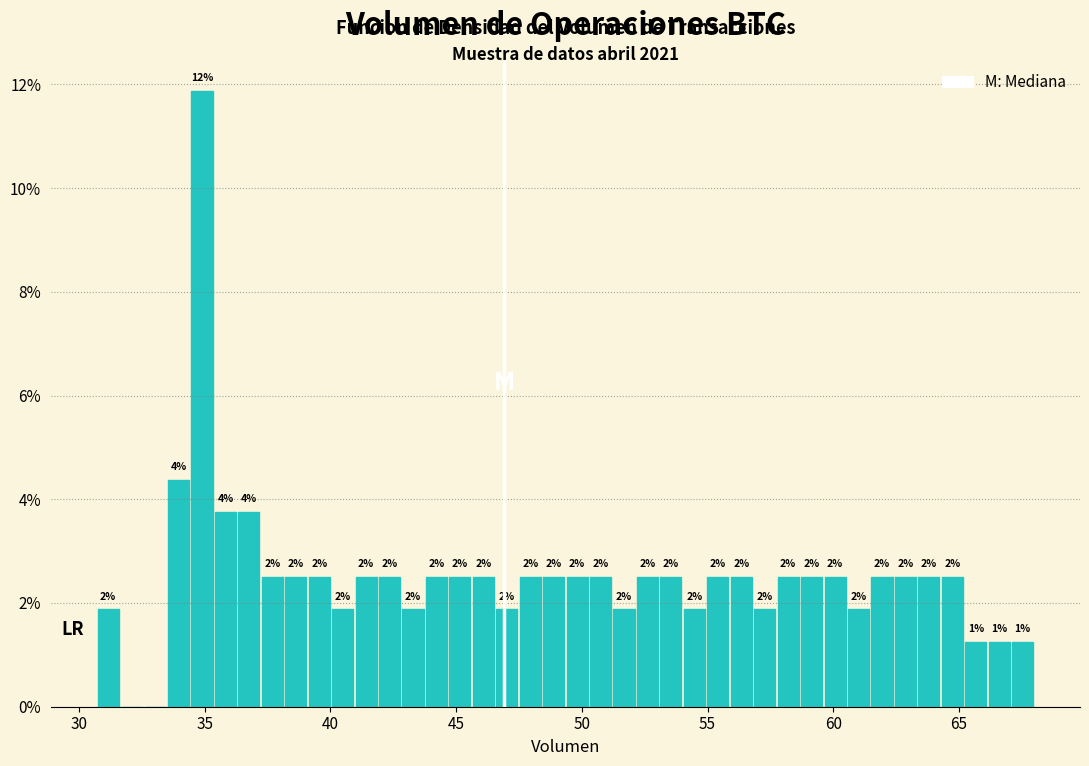

Around what value on the x-axis is the tallest bar? Give the approximate position of its centre, as read against the axis.

35.0